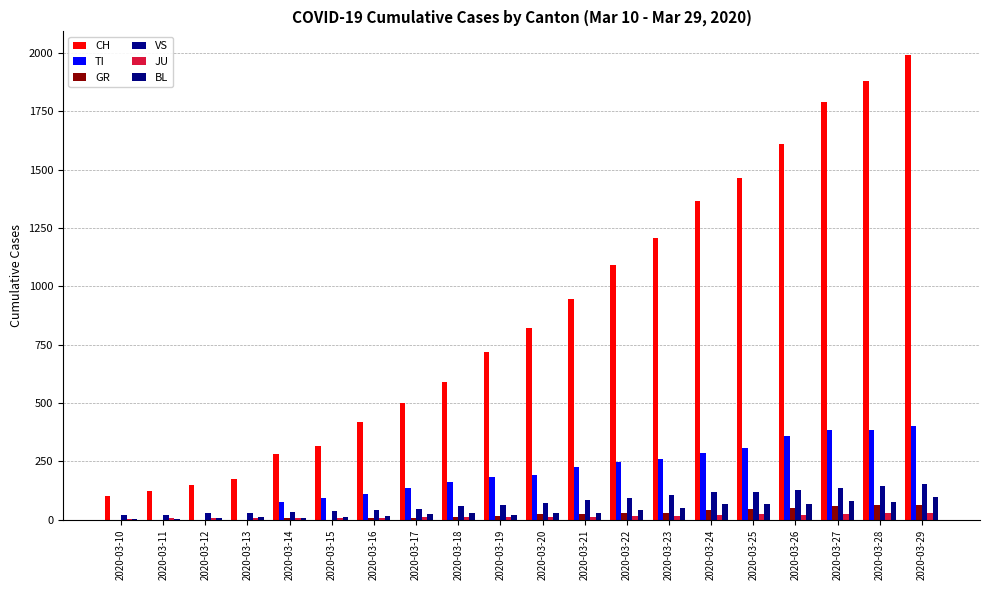

What is the difference between the maximum and second lowest values in the JU series?

22